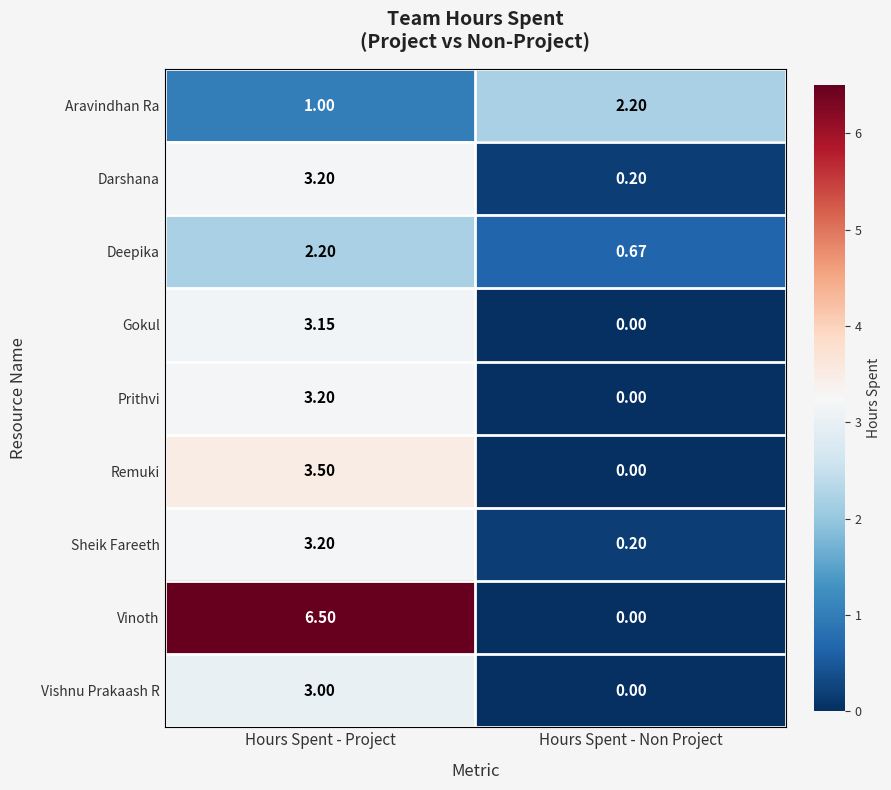

List the labels in order of Darshana value, largest first.

Hours Spent - Project, Hours Spent - Non Project